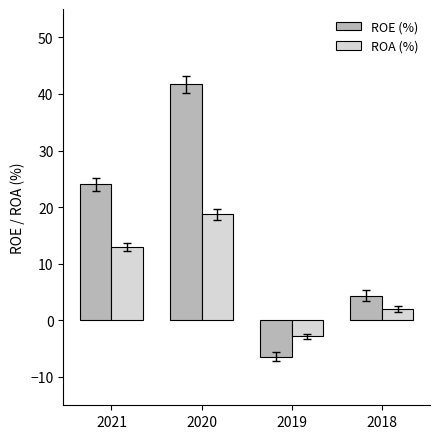

What is the difference between the ROE (%) values at 2021 and 2020?

17.7